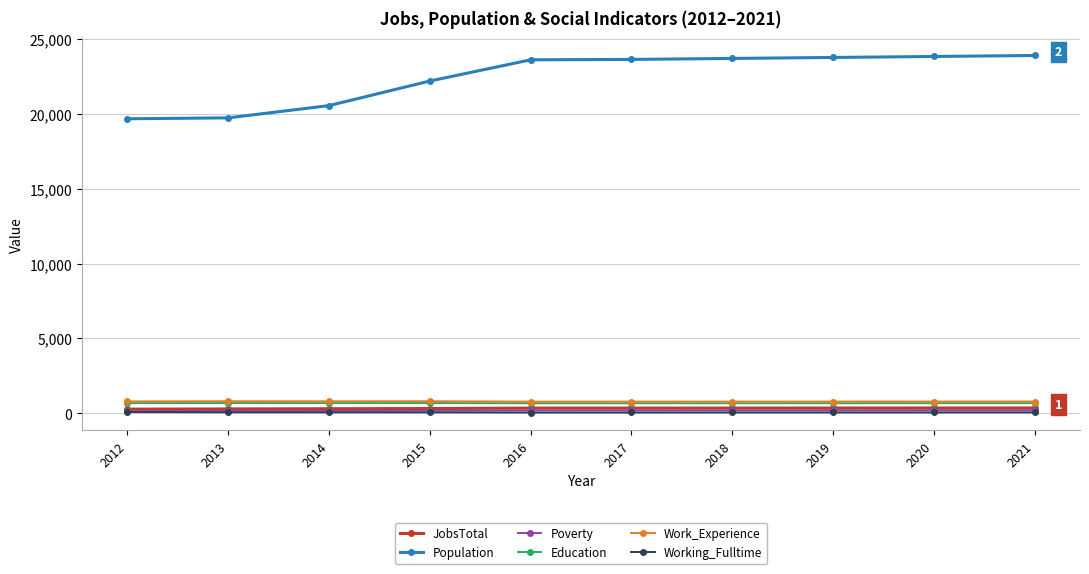

Where is Population nearest to the value 21788?

2015